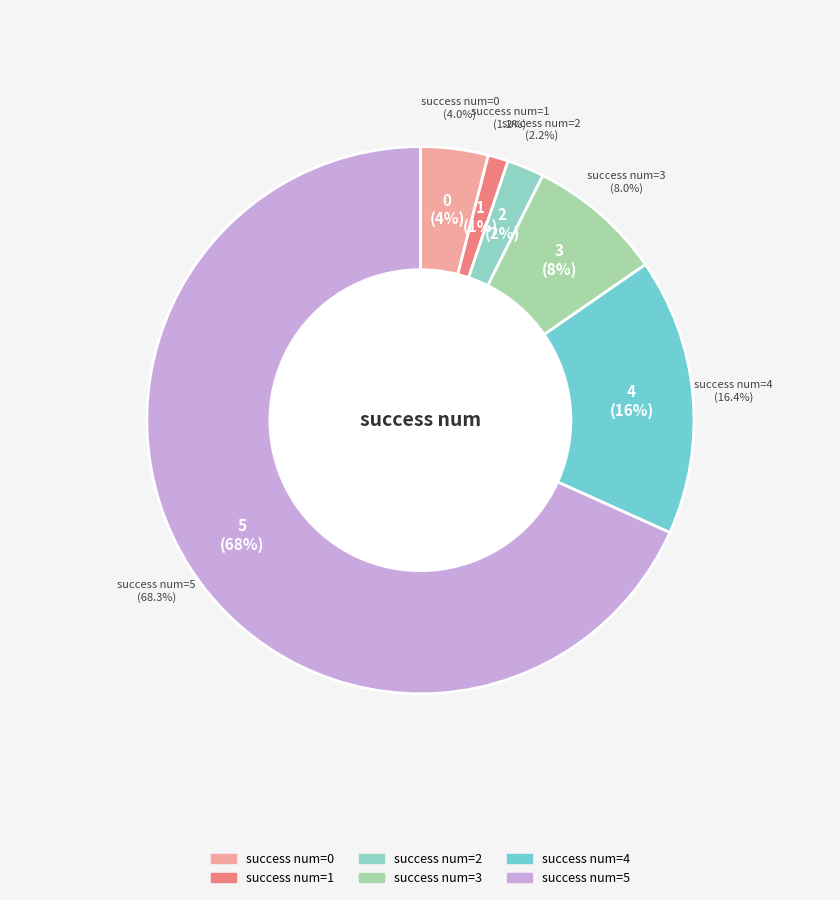

True or false: 0 accounts for 13% of the total.

False